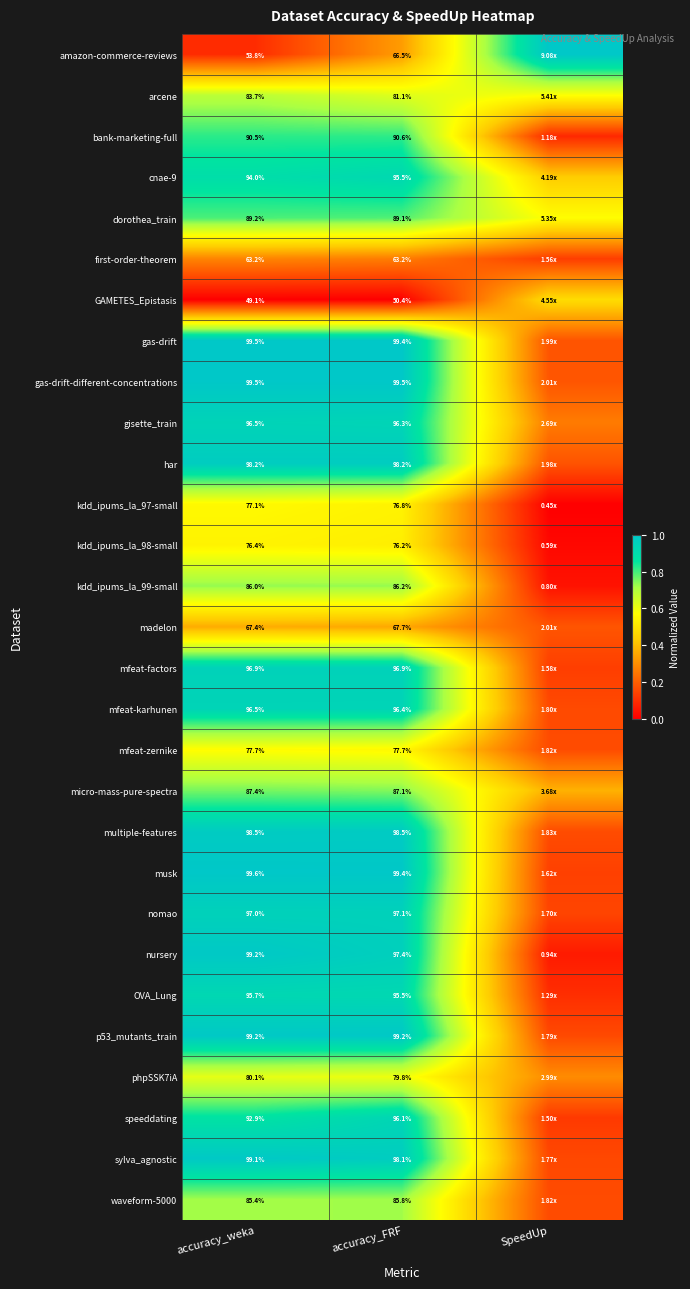

Which series changed the most between accuracy_weka and accuracy_FRF?

amazon-commerce-reviews